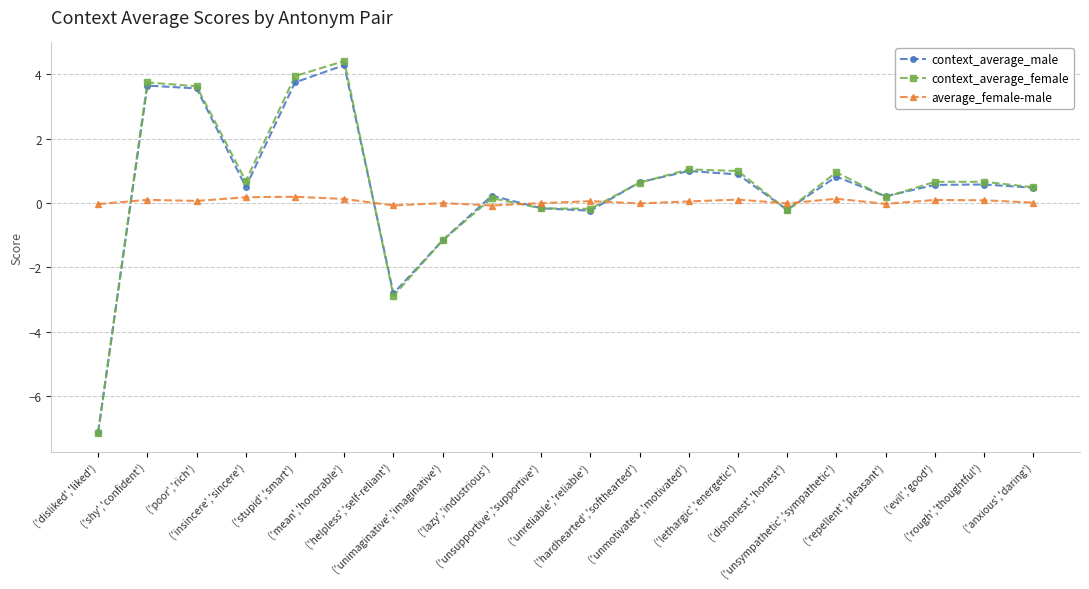

What is the lowest value of the average_female-male series?

-0.1